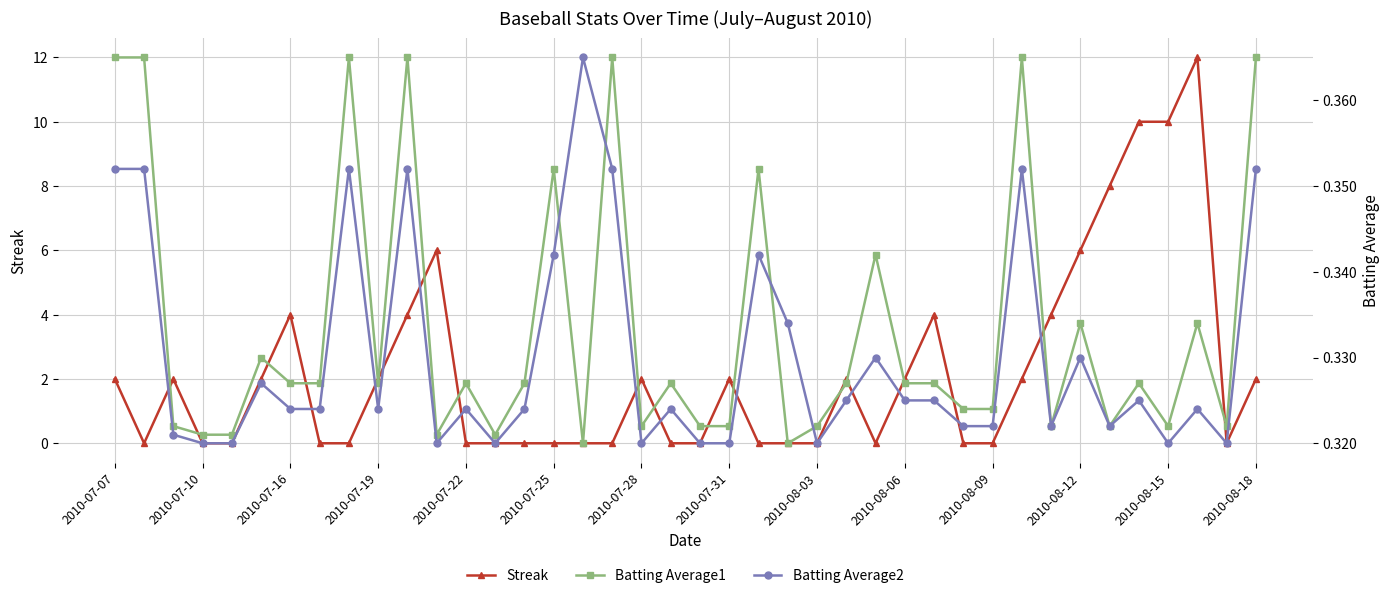

The Batting Average1 series shows 0.3 at 23. True or false?

True